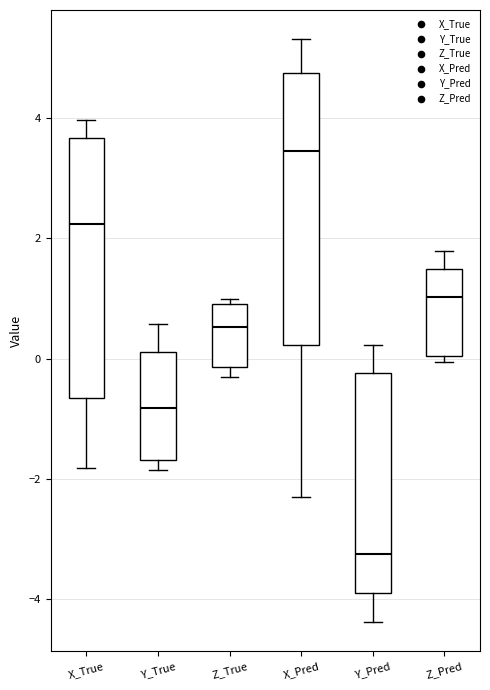

Which box is the tallest, from its lower edge to its upper edge?

X_Pred